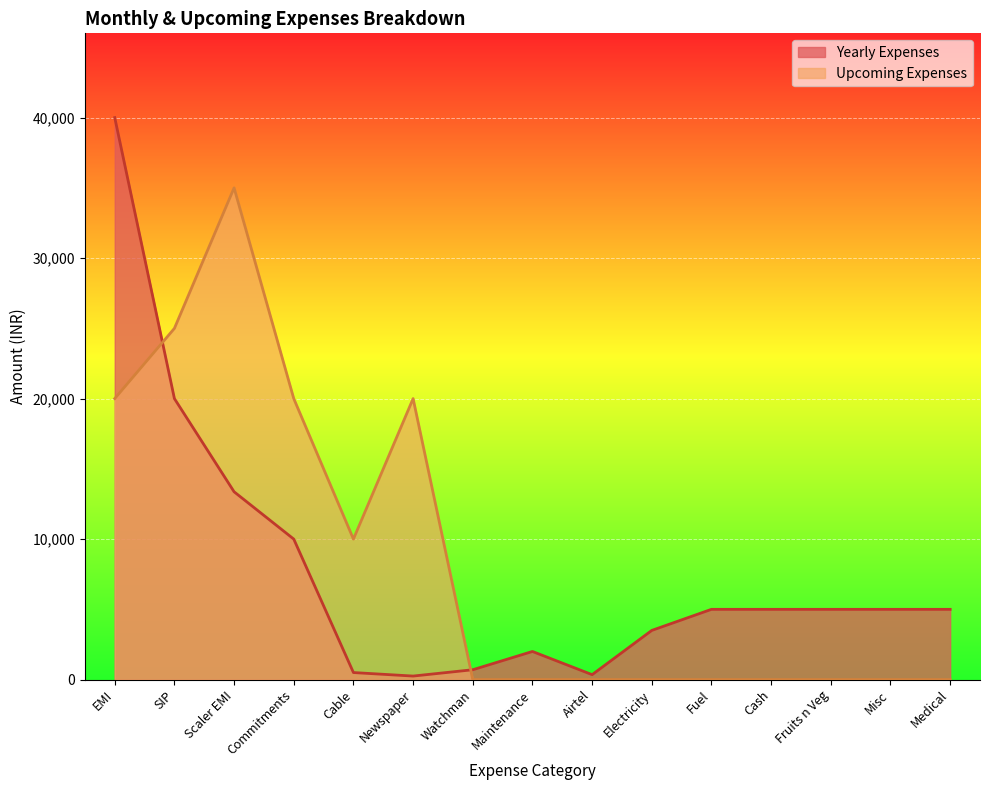

What is the difference between the maximum and minimum values in the Yearly Expenses series?

39750